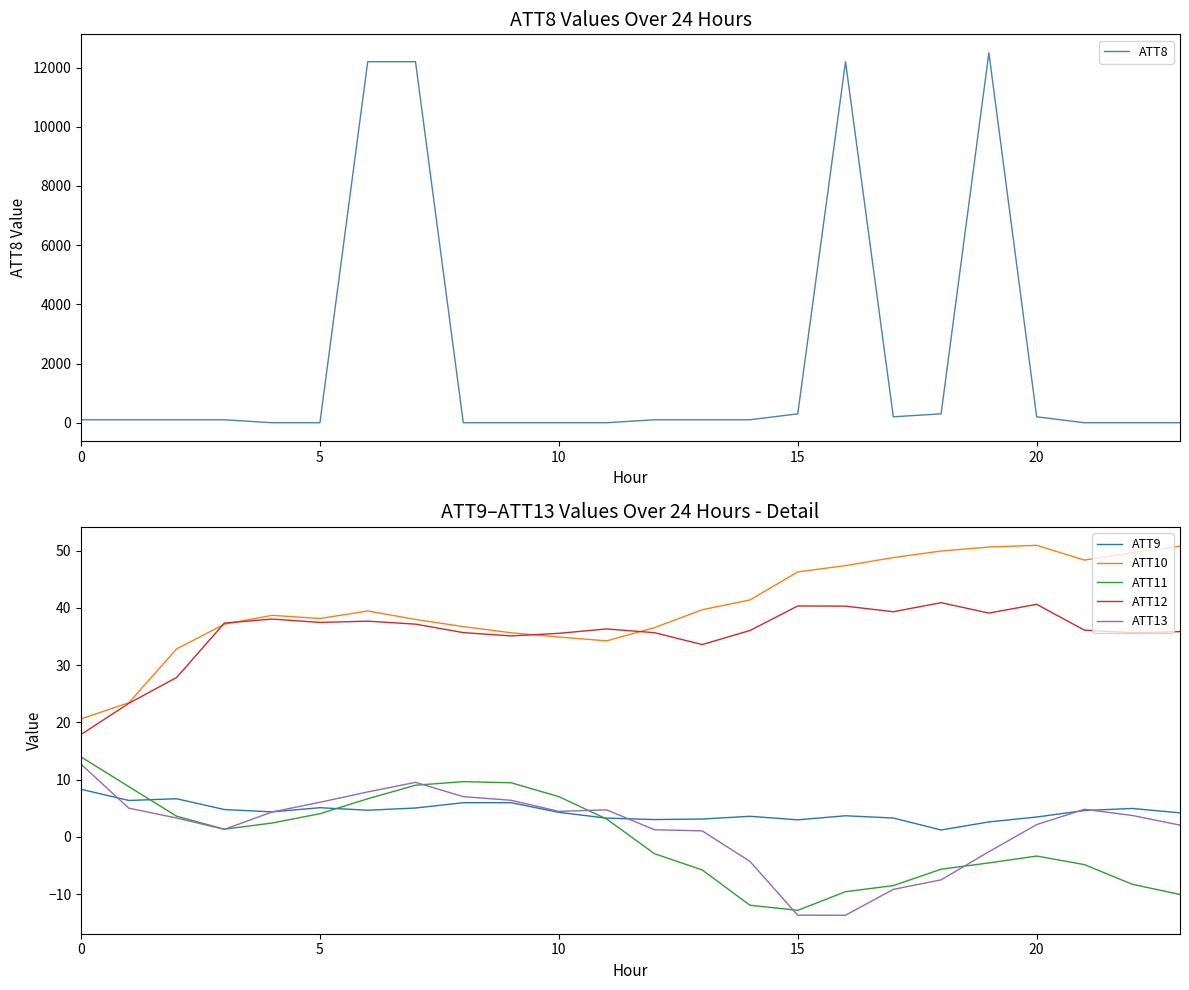

What are all the series names shown in the legend?

ATT8, ATT9, ATT10, ATT11, ATT12, ATT13